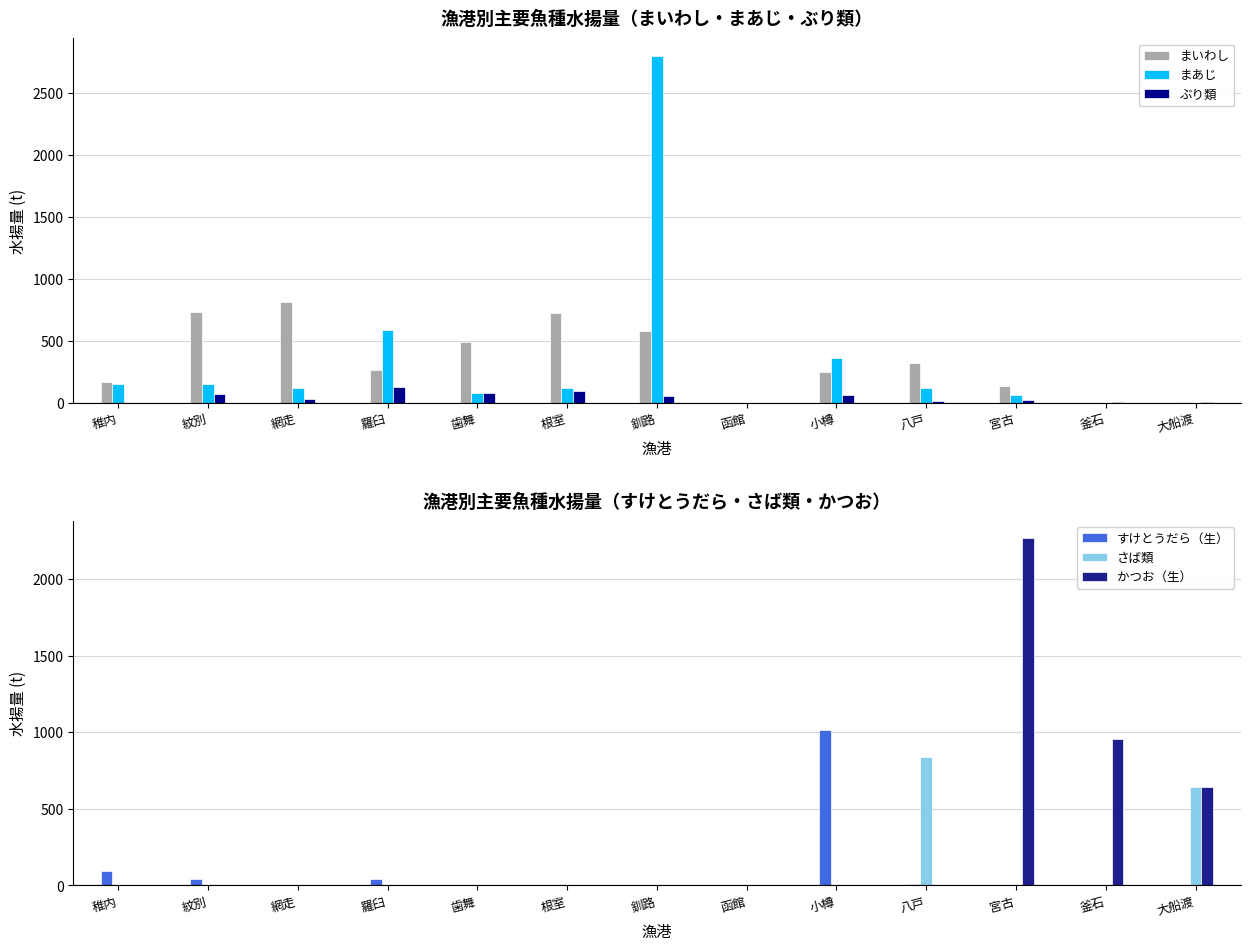

Does the chart contain stacked bars?

No